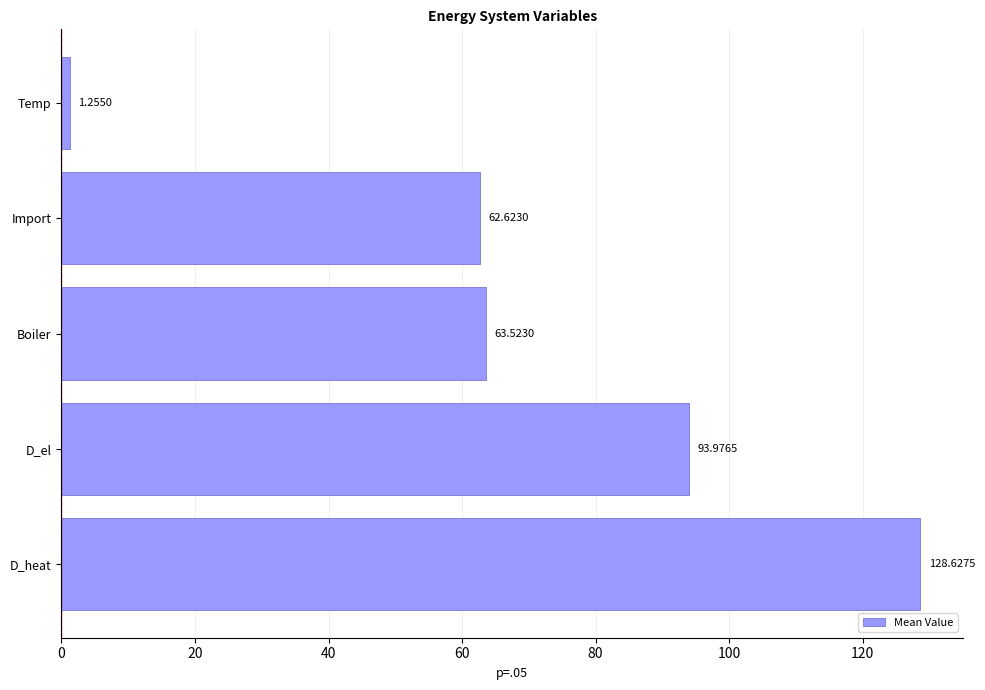

List the labels in order of value, smallest first.

Temp, Import, Boiler, D_el, D_heat